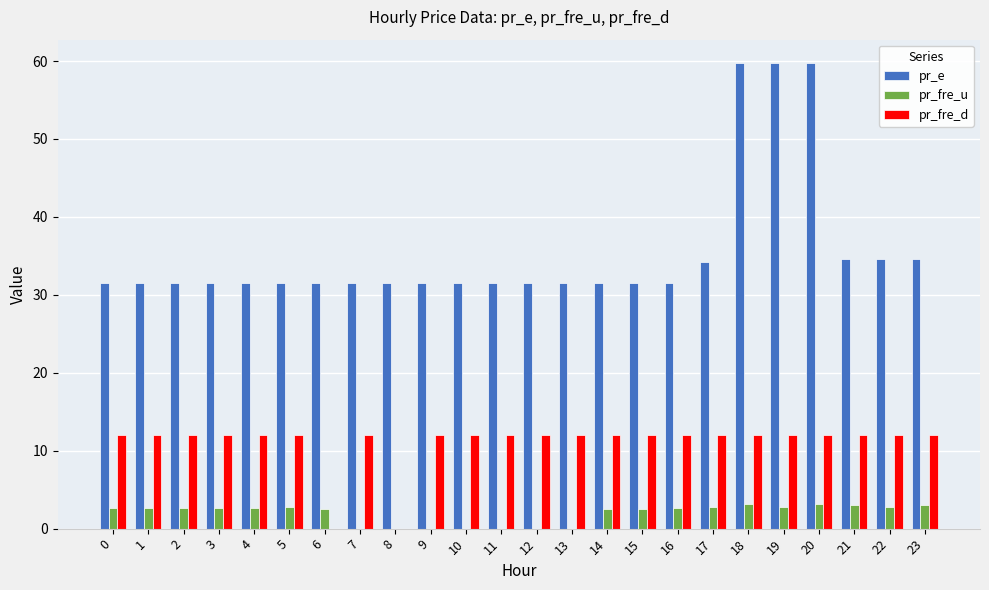

What is the sum of all pr_fre_u values?

47.3